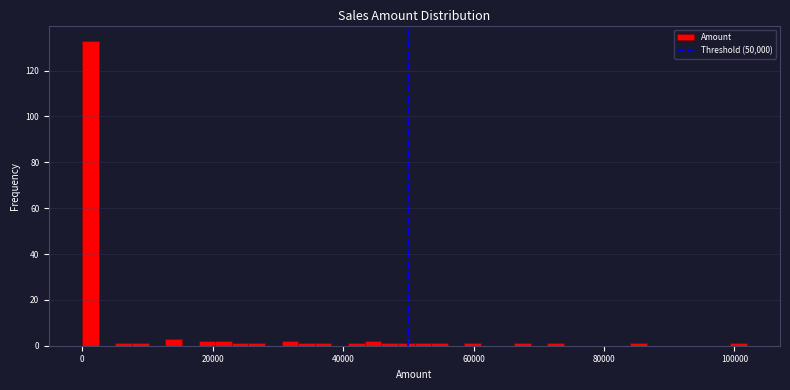

Around what value on the x-axis is the tallest bar? Give the approximate position of its centre, as read against the axis.

2000